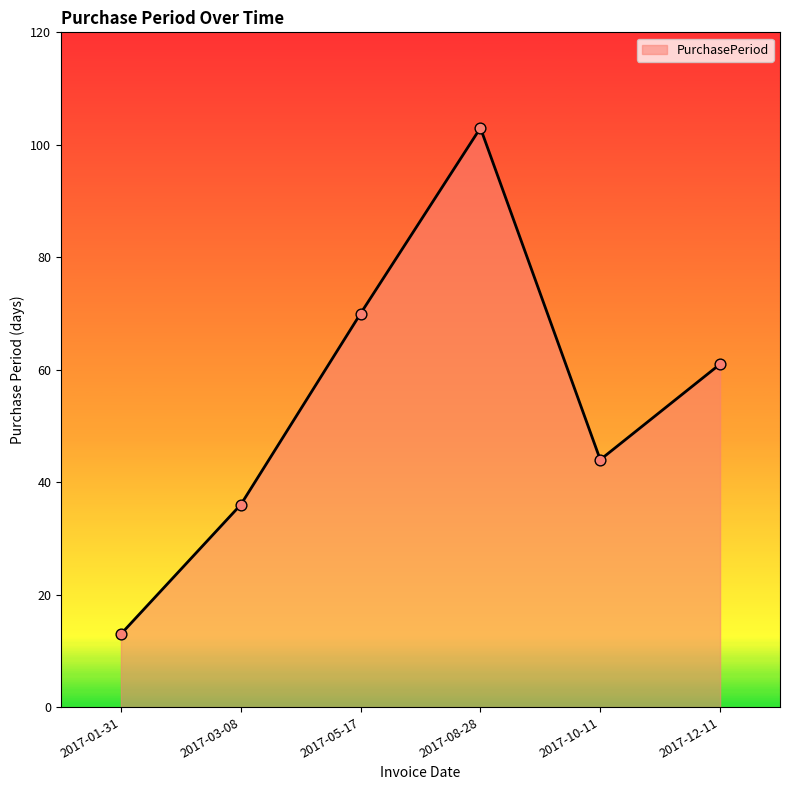

Approximately how many times larger is the value at 2017-05-17 compared to 2017-08-28?

0.7